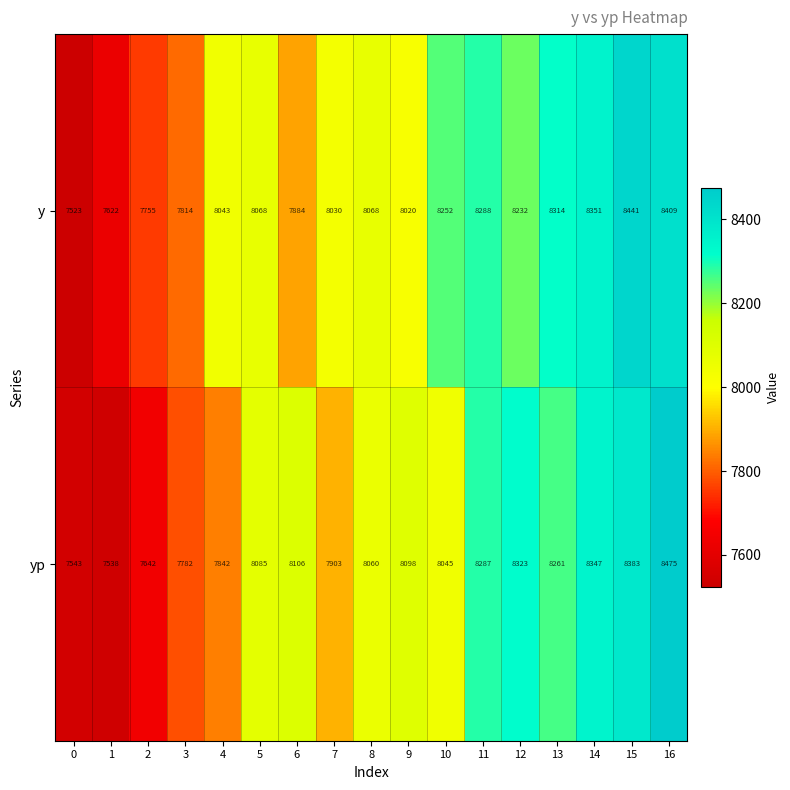

What is the total value across all series at 10?

16297